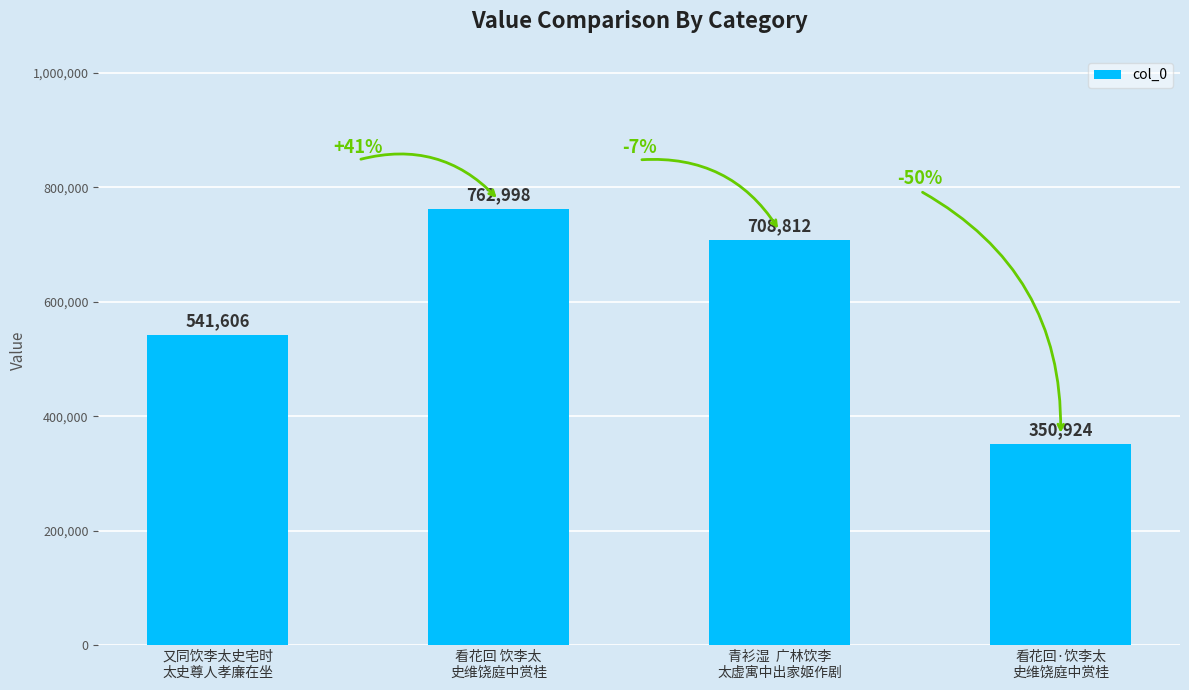

What is the sum of all values?

2364340